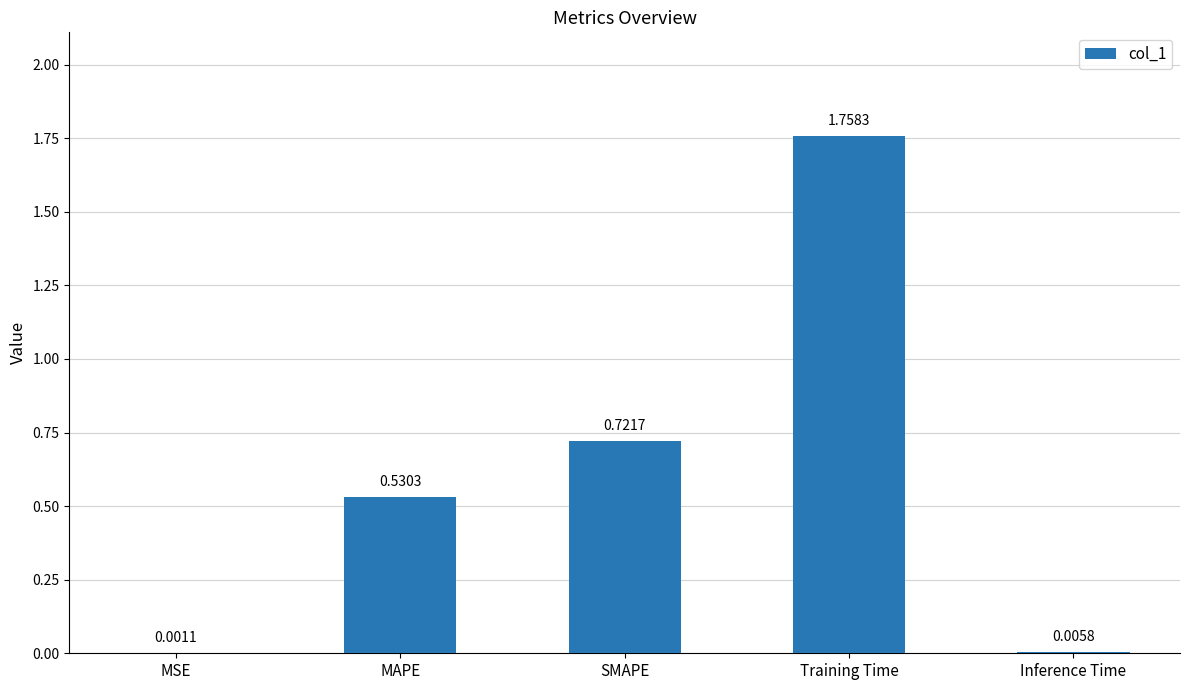

What is the sum of the values at MAPE and SMAPE?

1.3